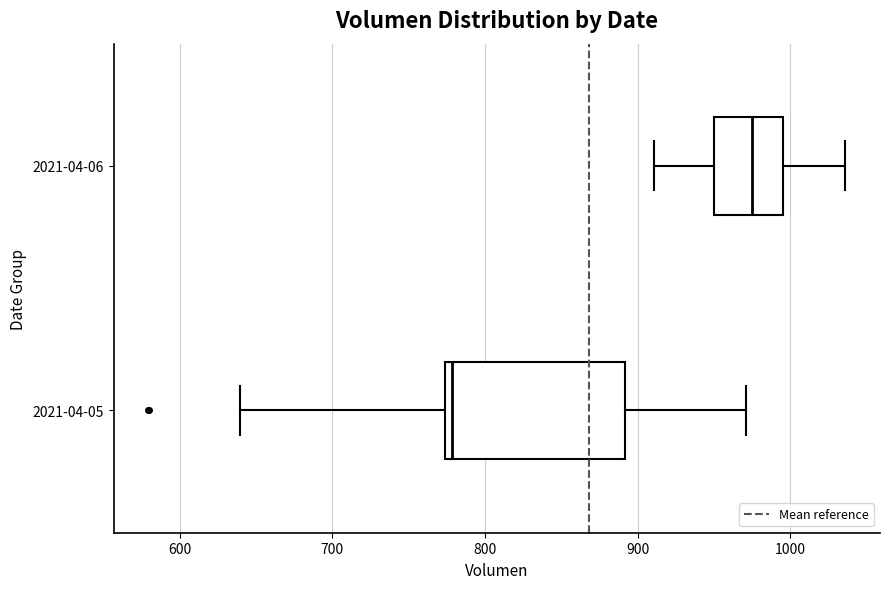

Comparing the boxes themselves (not the whiskers), which one is the widest?

2021-04-05